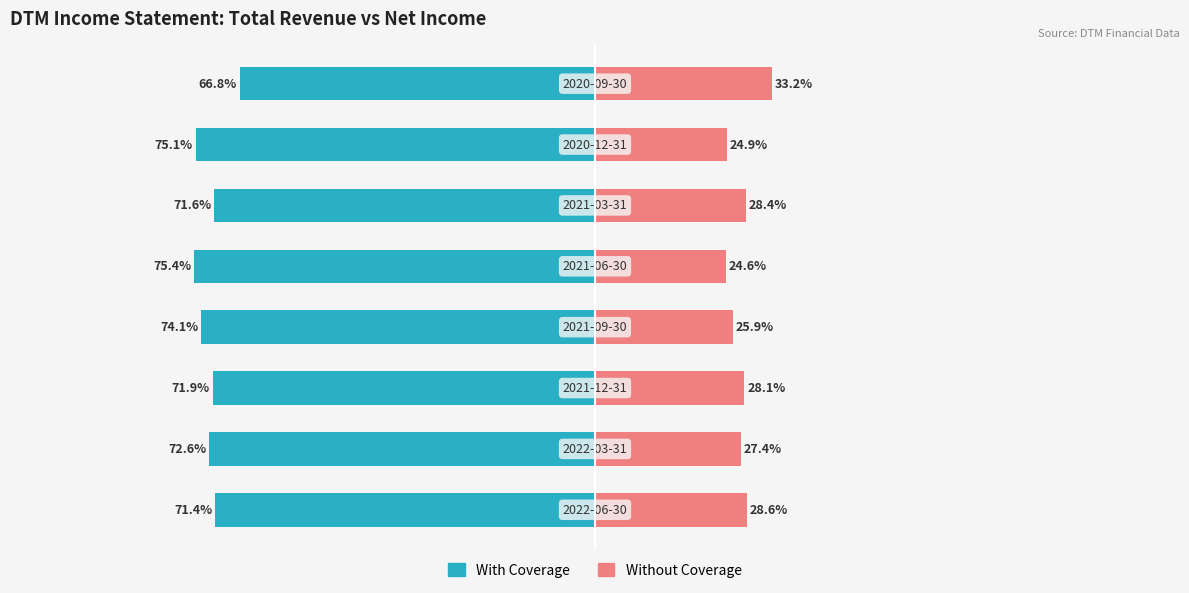

How many values in the Without Coverage series are below 28?

4